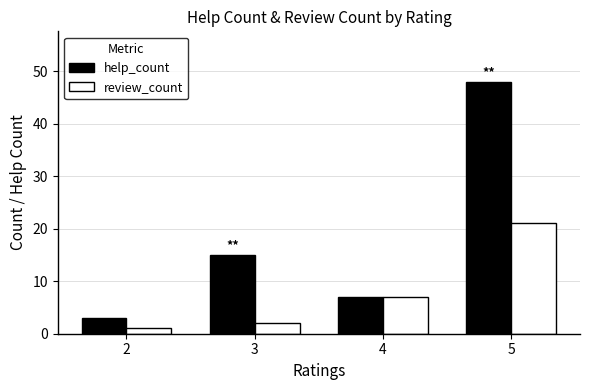

Which series has the largest range (max minus min)?

help_count